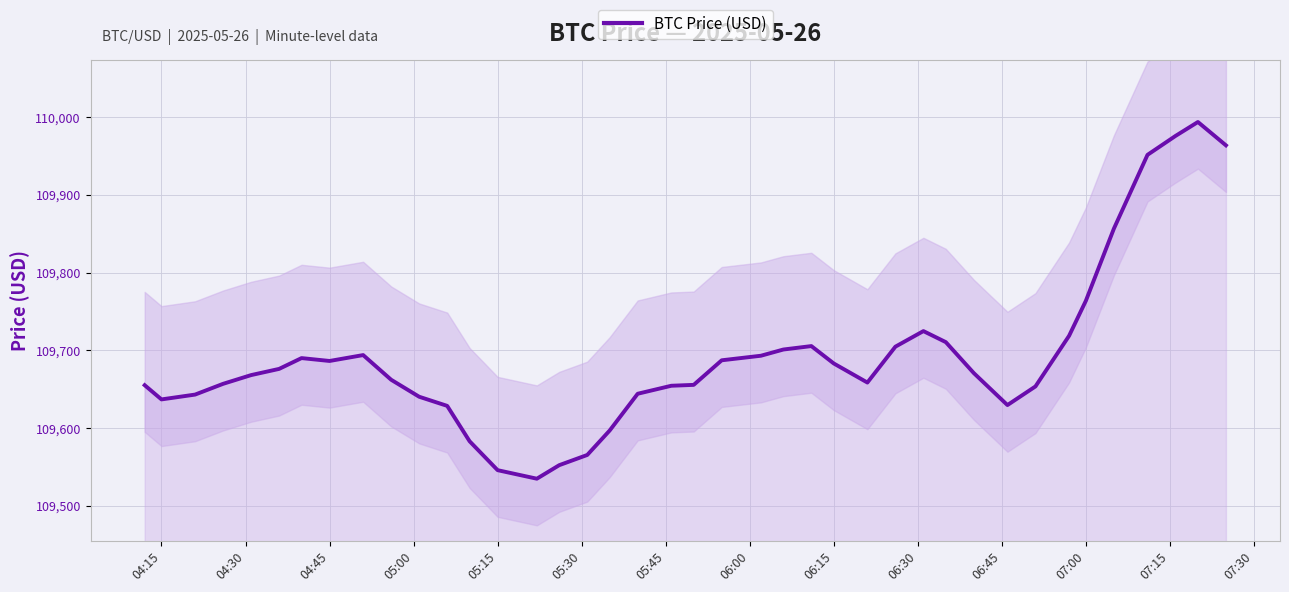

The value of BTC Price (USD) at 04:15 is 109636.9. True or false?

True